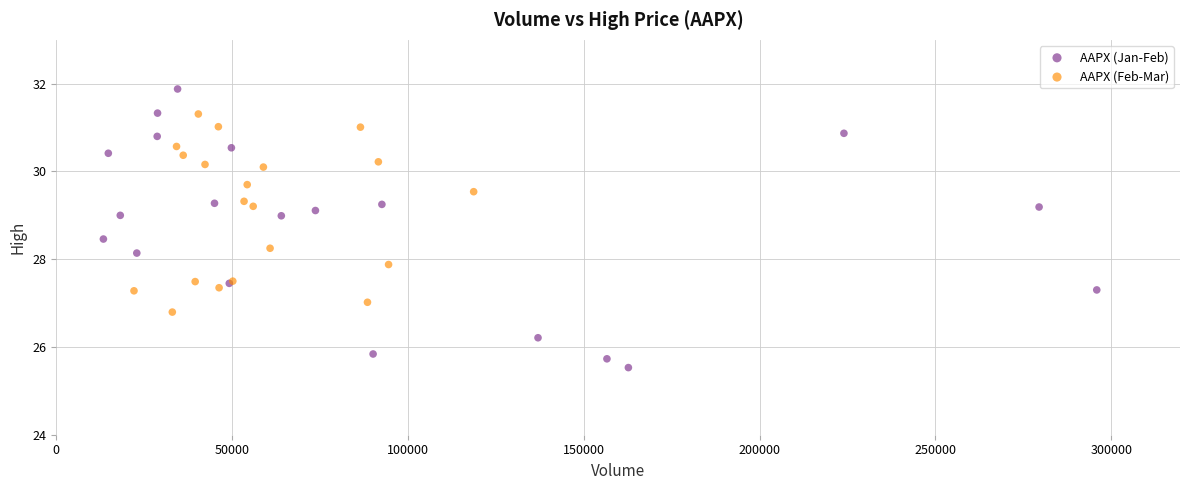

Which series contains the lowest Y value?

AAPX (Jan-Feb)